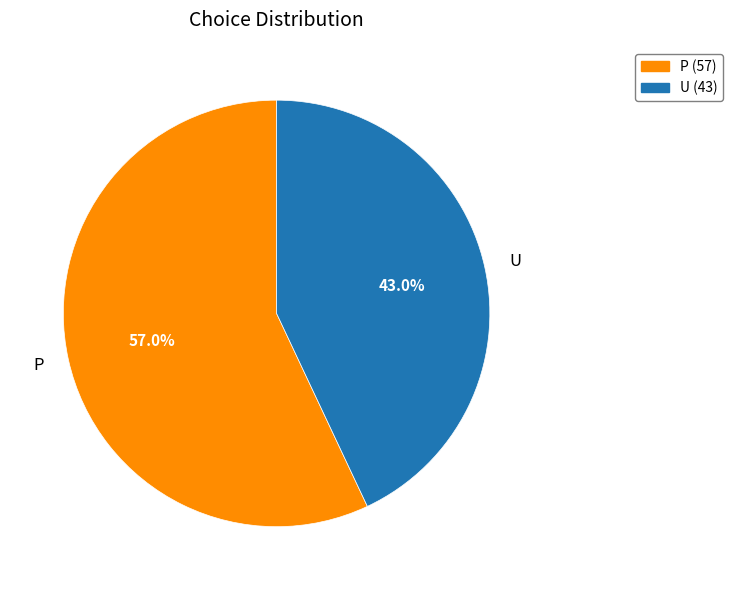

Does U account for over 50% of the chart?

No